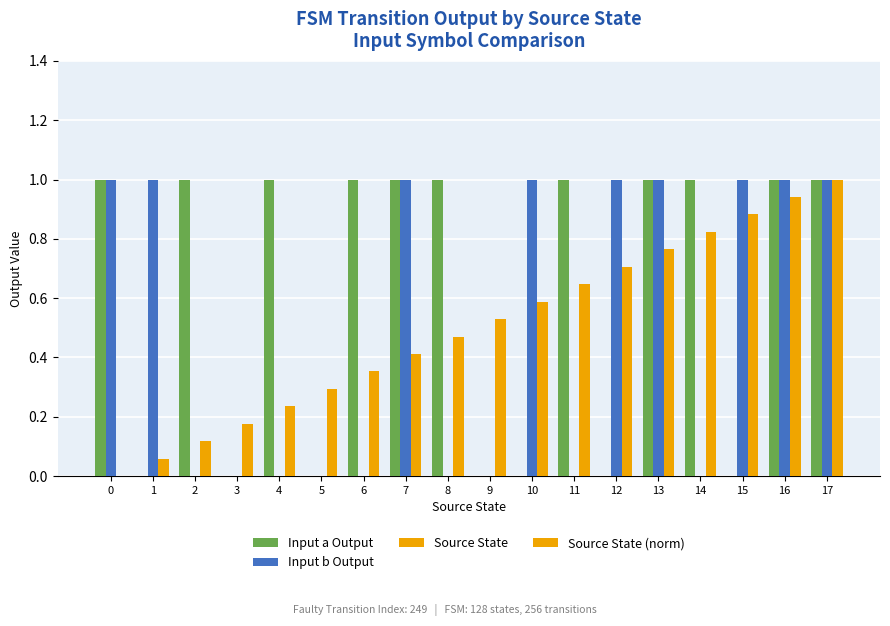

What is the difference between the maximum and minimum values in the Input a Output series?

1.0